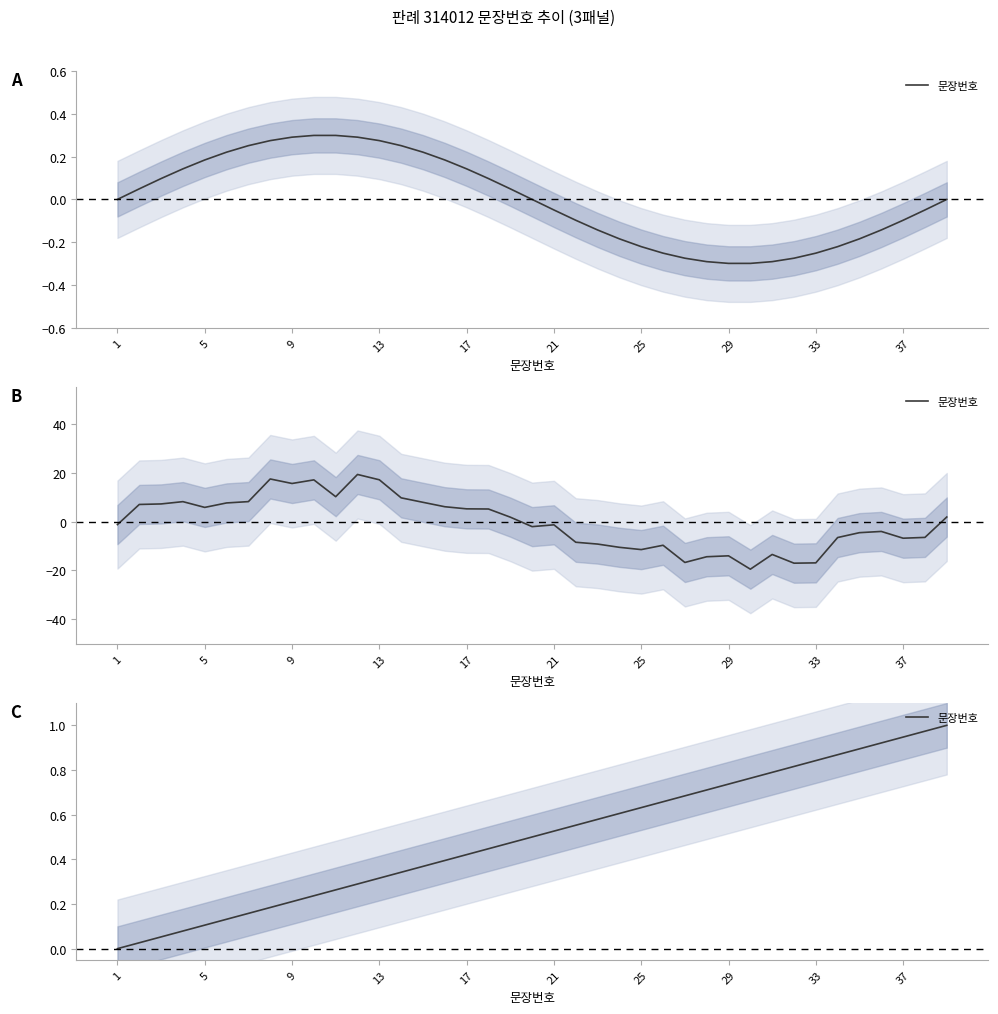

What is the maximum value shown in the chart?

1.0